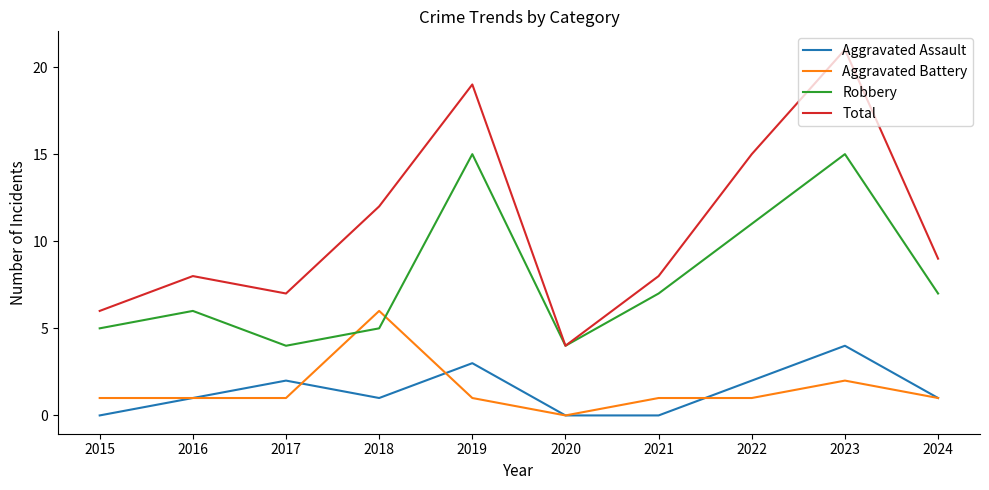

Count the Aggravated Assault values in the range 0 to 2.

8